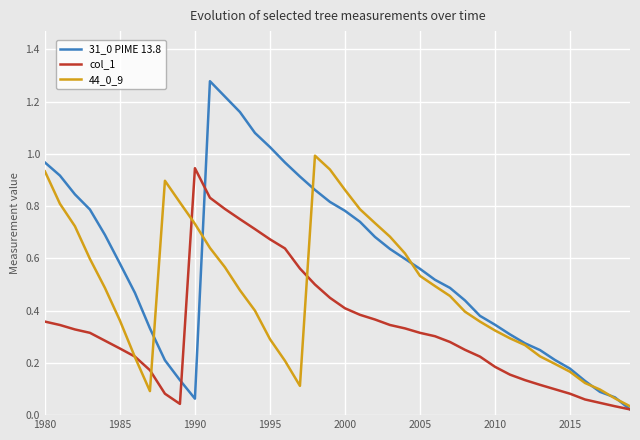

Does the chart display data point markers on the line(s)?

No